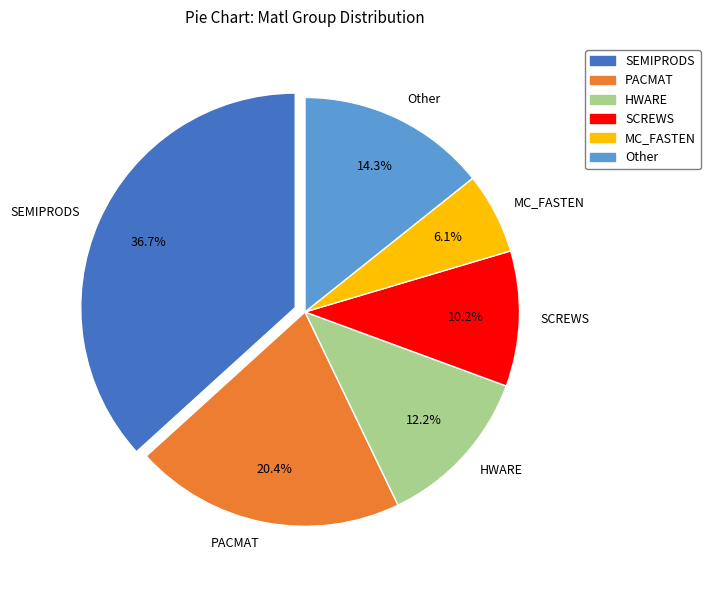

Approximately how many times larger is the value at SCREWS compared to SEMIPRODS?

0.3